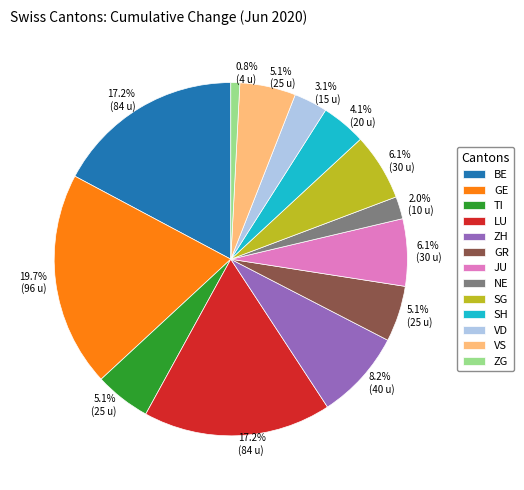

To the nearest percent, what is the average slice percentage?

8%